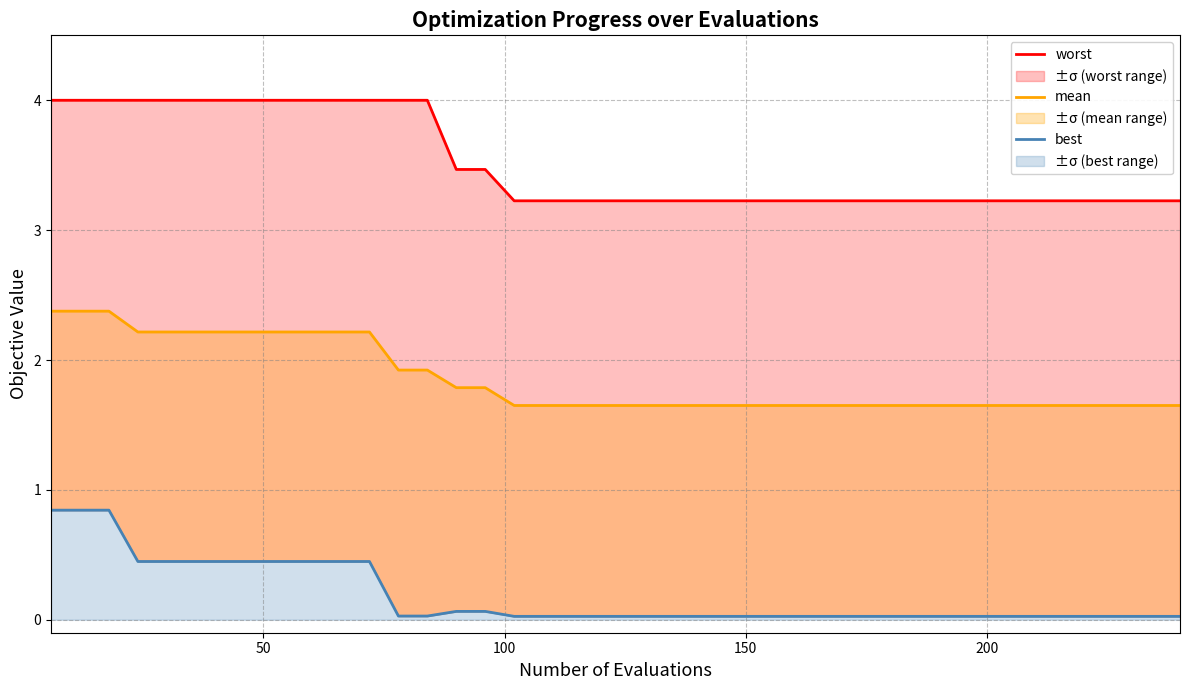

At how many categories does at least one series exceed 0?

40